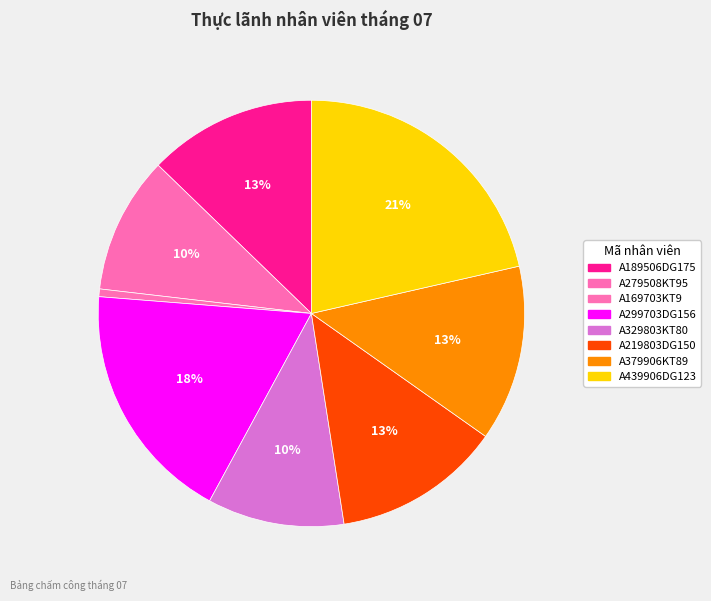

How many segments does this pie chart have?

8